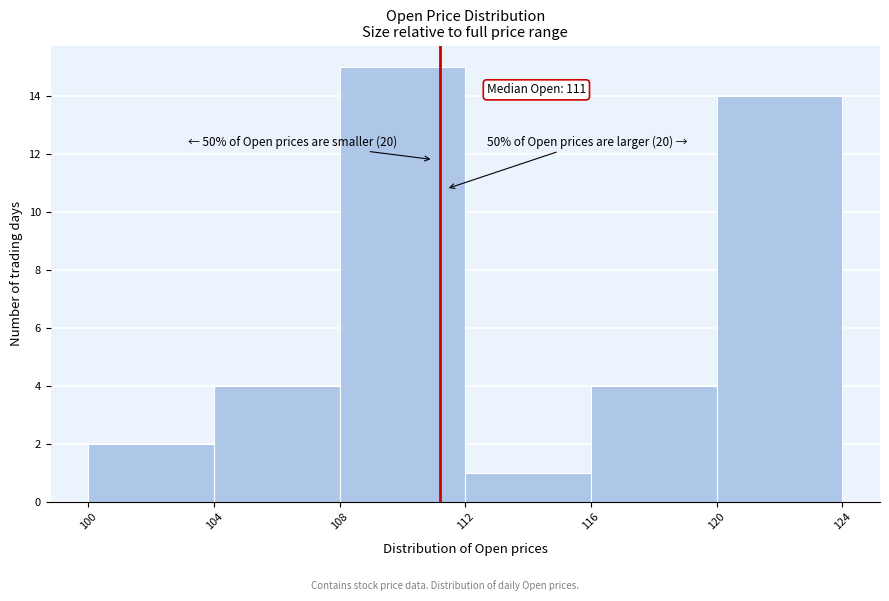

Over which range of the x-axis is the bar tallest?

108 to 112